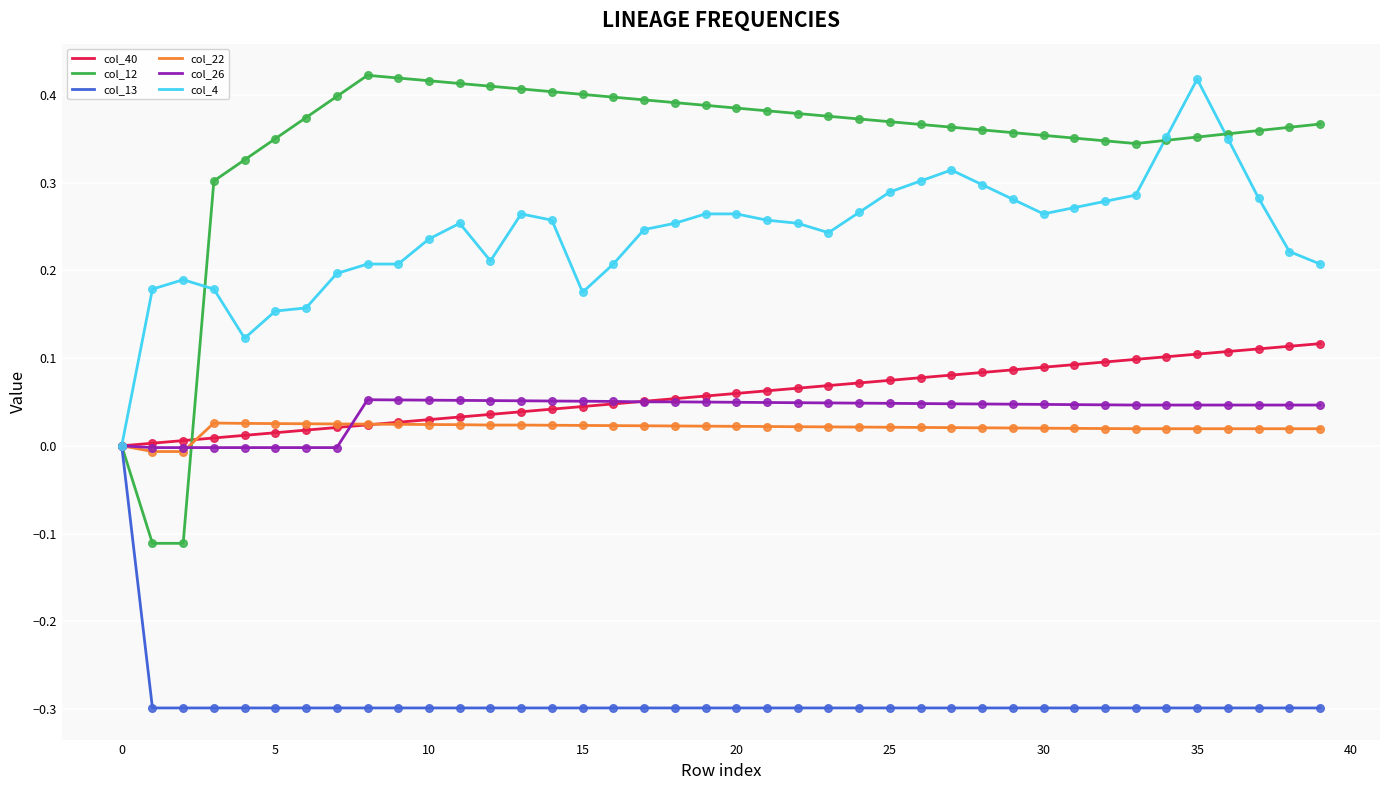

Which series has the largest total across all categories?

col_12